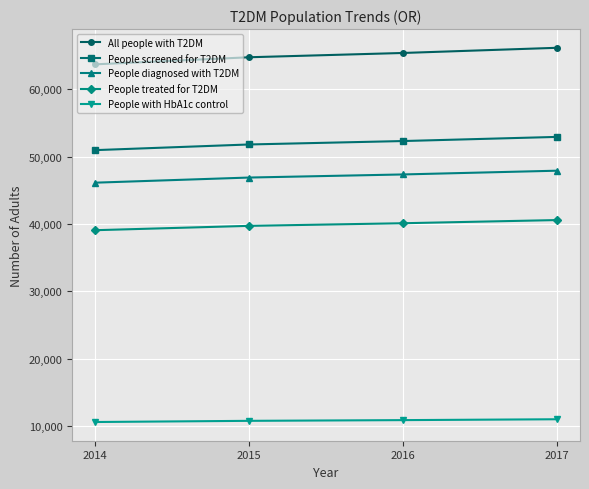

What is the sum of the People with HbA1c control values at 2014 and 2015?

21353